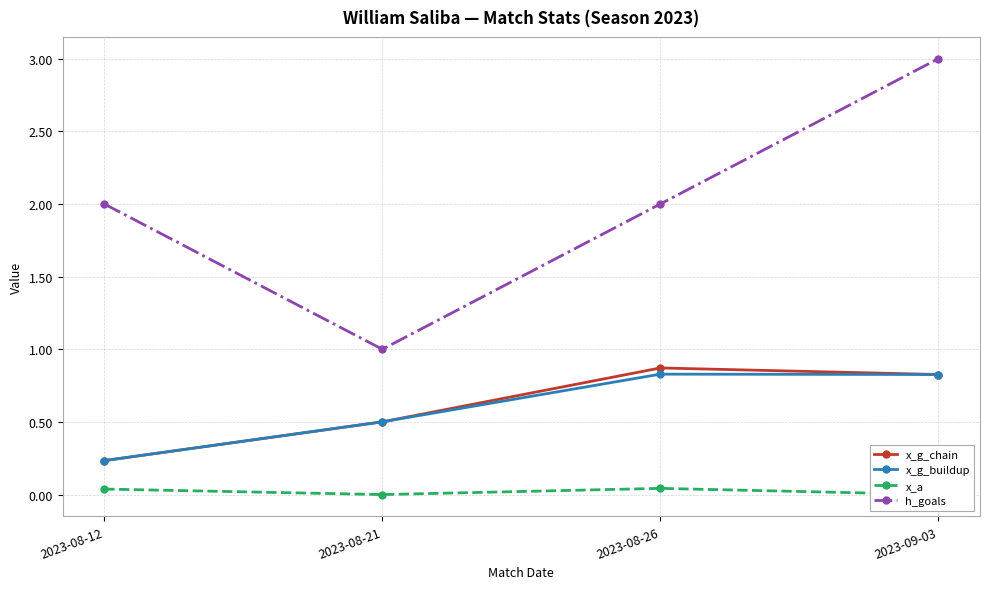

Reading left to right, list all the values displayed in this chart.

x_g_chain: 2023-08-12=0.2	2023-08-21=0.5	2023-08-26=0.9	2023-09-03=0.8
x_g_buildup: 2023-08-12=0.2	2023-08-21=0.5	2023-08-26=0.8	2023-09-03=0.8
x_a: 2023-08-12=0.0	2023-08-21=0.0	2023-08-26=0.0	2023-09-03=0.0
h_goals: 2023-08-12=2.0	2023-08-21=1.0	2023-08-26=2.0	2023-09-03=3.0